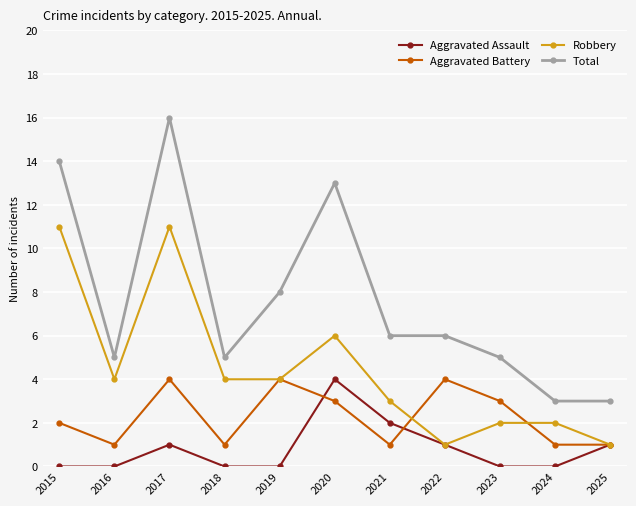

At 2020, list the series in order from smallest to largest.

Aggravated Battery, Aggravated Assault, Robbery, Total